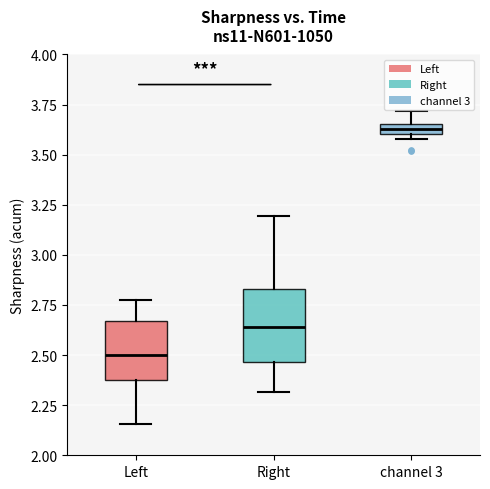

Comparing the boxes themselves (not the whiskers), which one is the tallest?

Right